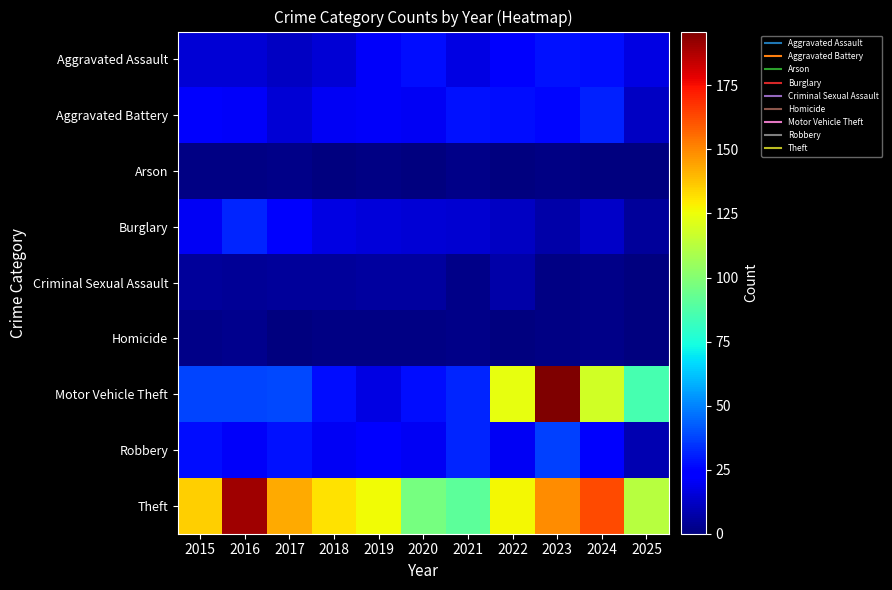

Between 2015 and 2022, which is larger?

2022